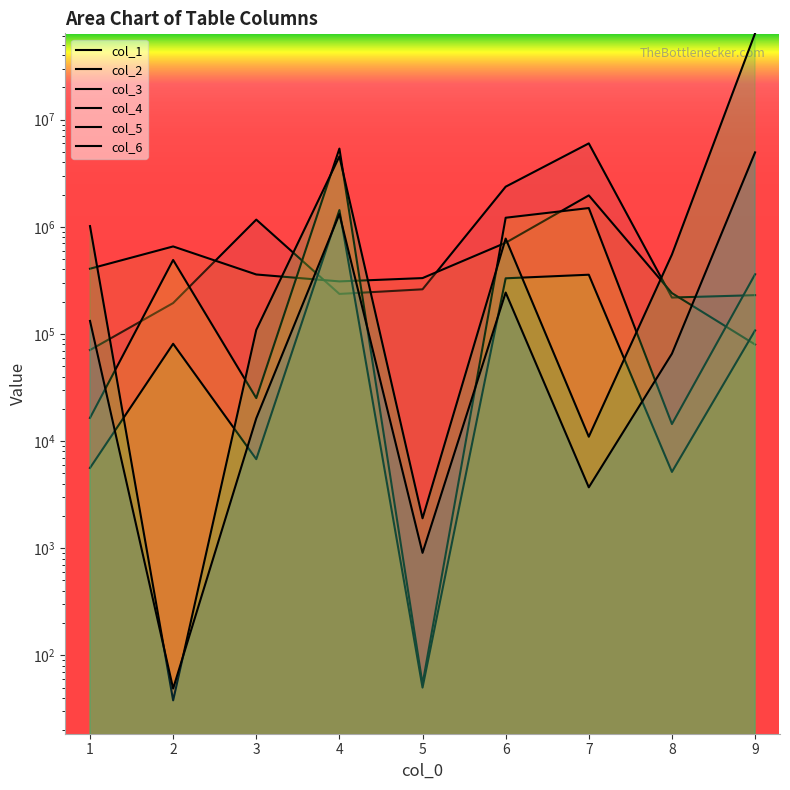

Where is the first local minimum for col_3?

3